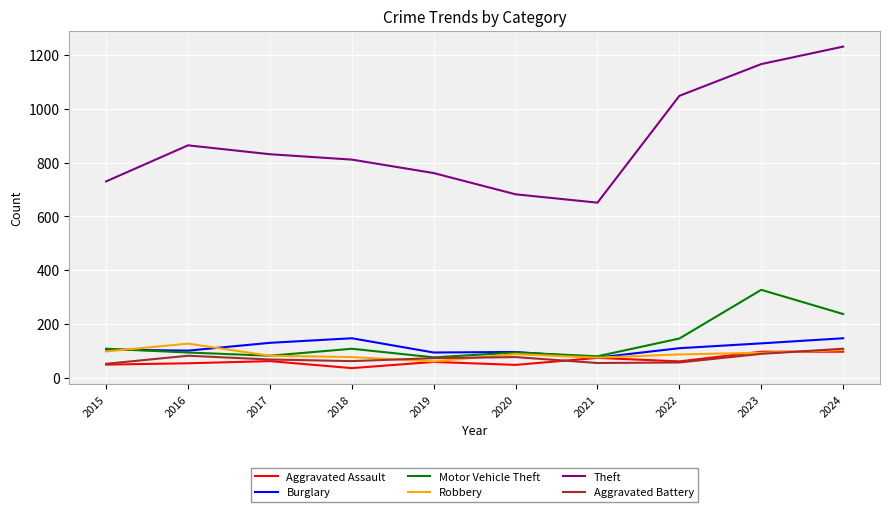

Which category has the highest value across all series?

2024